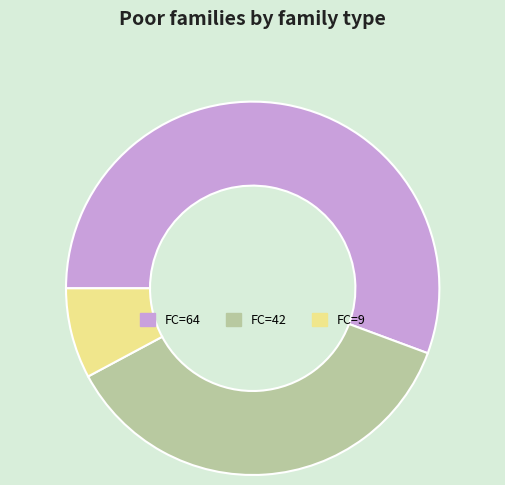

Does any single category account for the majority?

Yes